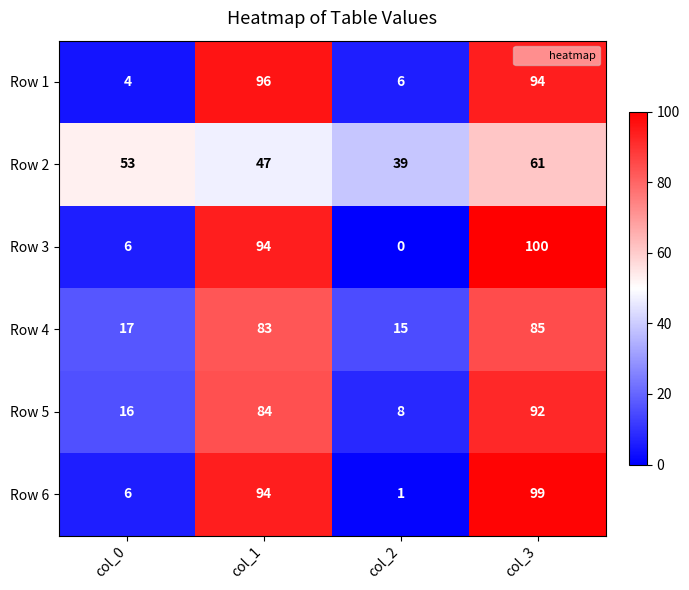

The value of Row 3 at col_2 is 67. True or false?

False